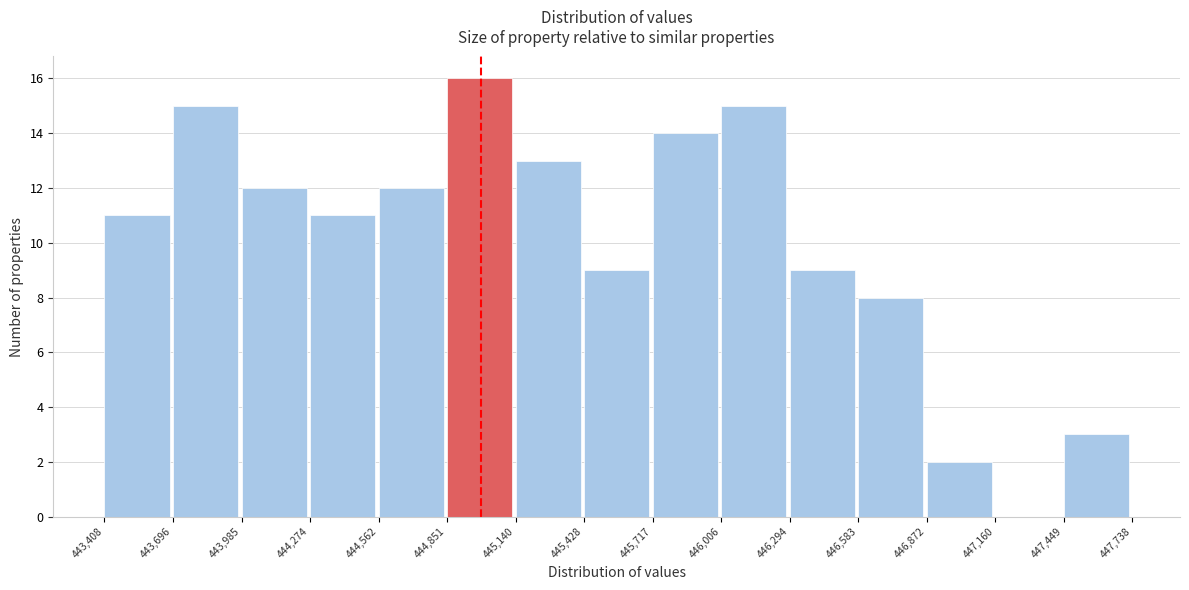

How tall is the bar that spans 445,428 to 445,717 on the x-axis? The values are not printed on the chart, so give them approximately, as read against the axis.

9